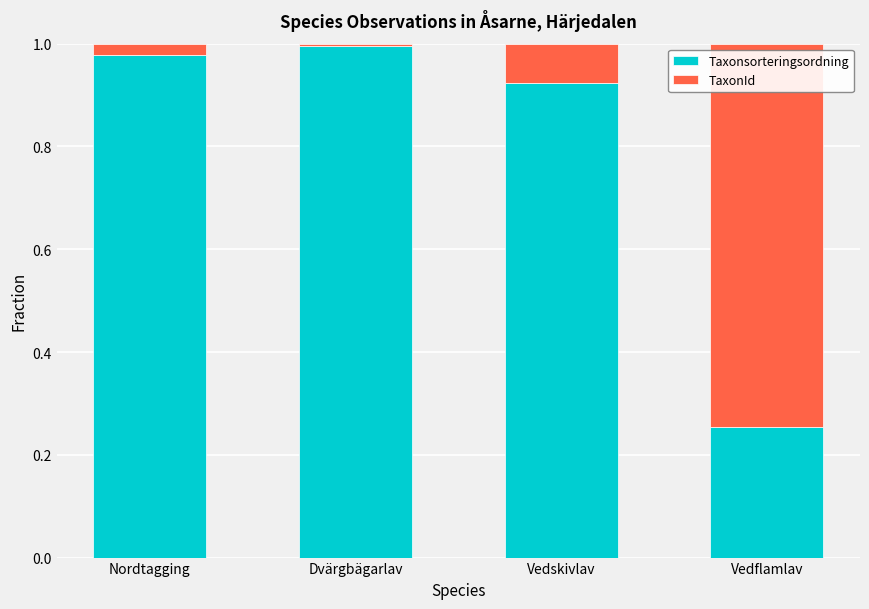

What is the average value of the Taxonsorteringsordning series?

0.8